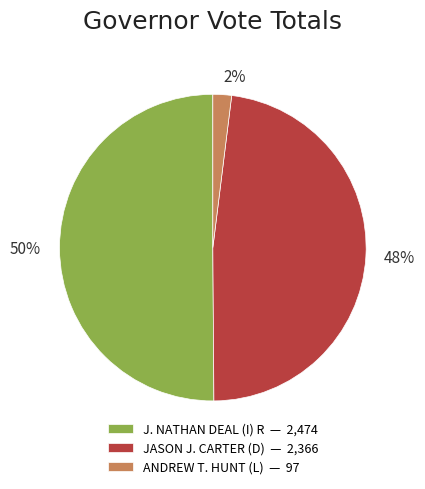

The 50% slice represents 37% of the pie. True or false?

False